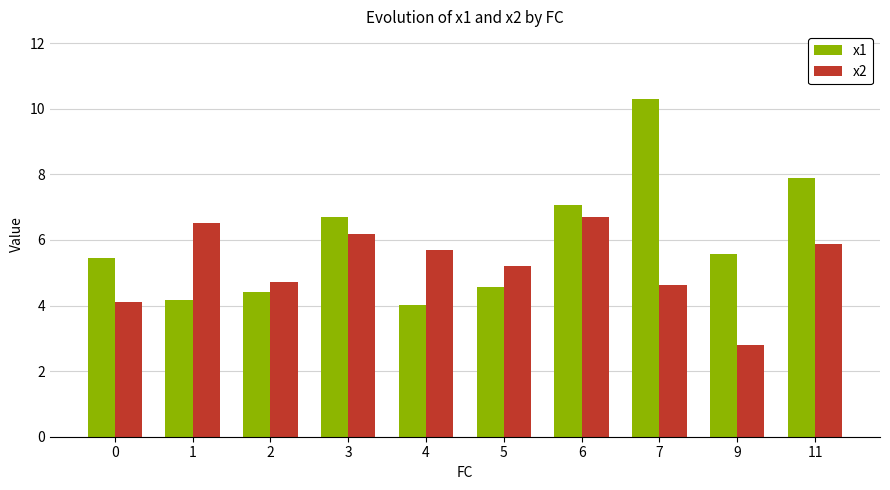

Which category has the highest value across all series?

7